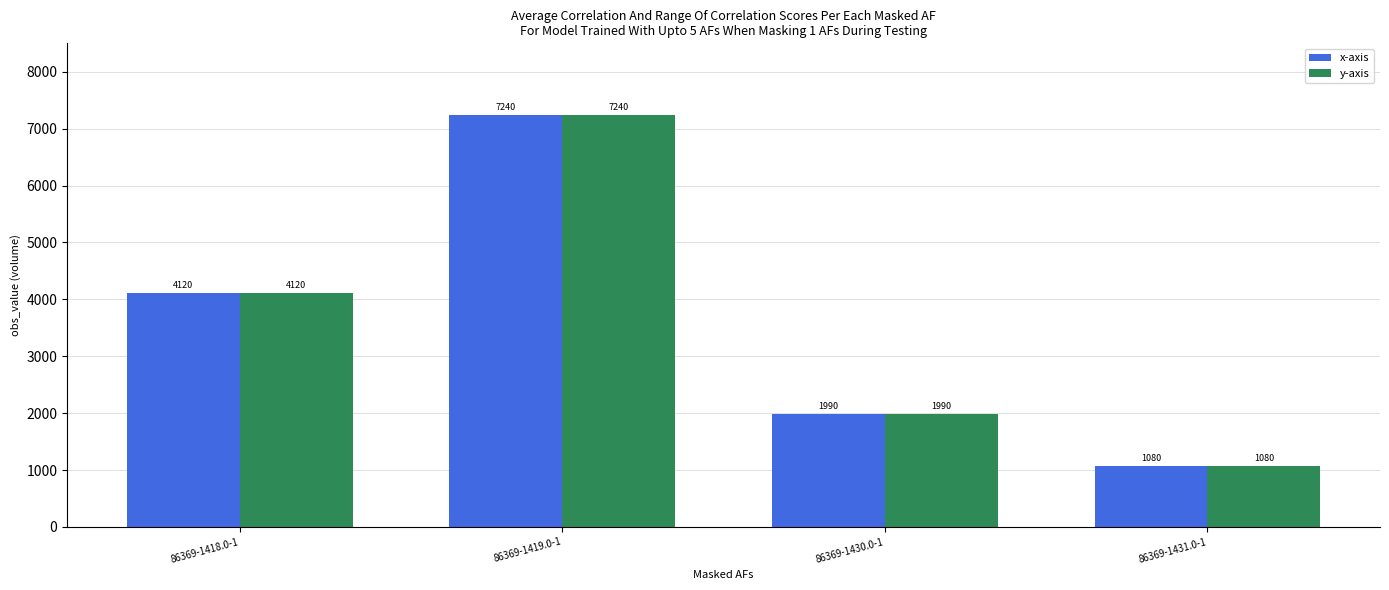

At which category is the sum across all series the highest?

86369-1419.0-1